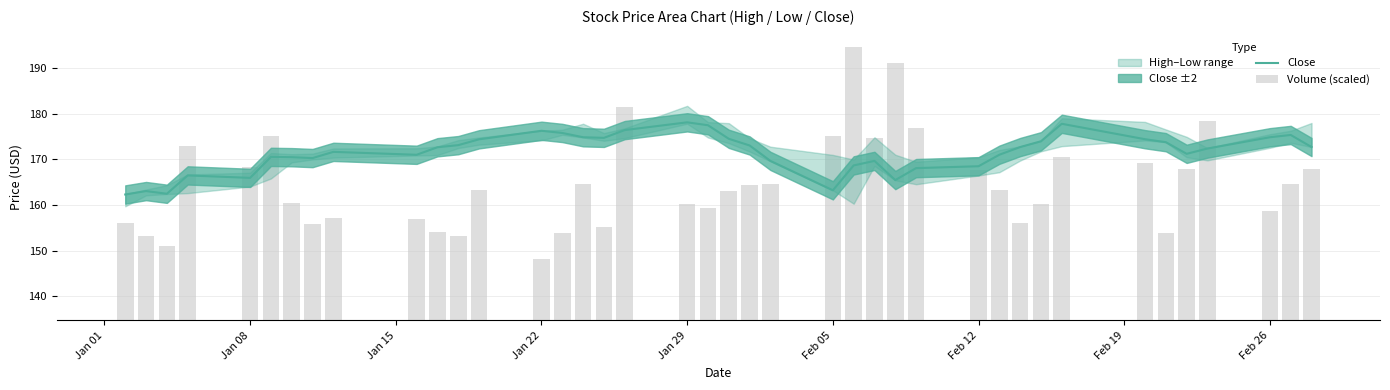

What is the lowest value of the Close series?

162.3